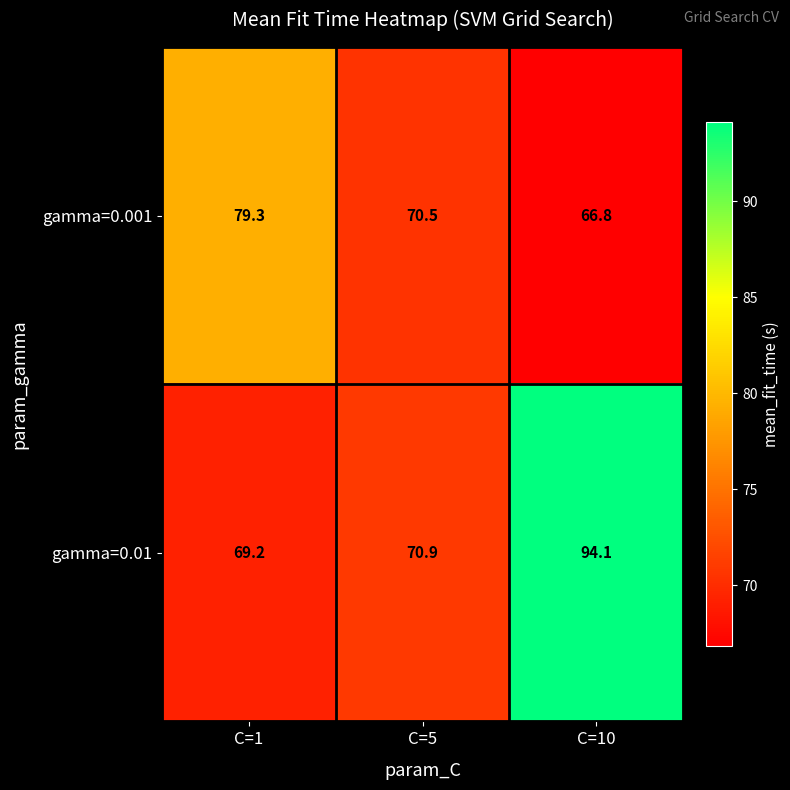

Where does the gamma=0.001 series first go above 70?

C=1